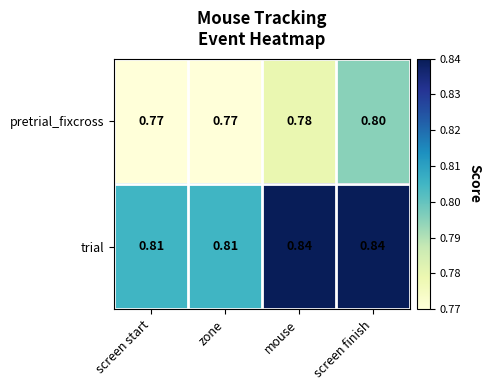

Which series has the largest total across all categories?

trial